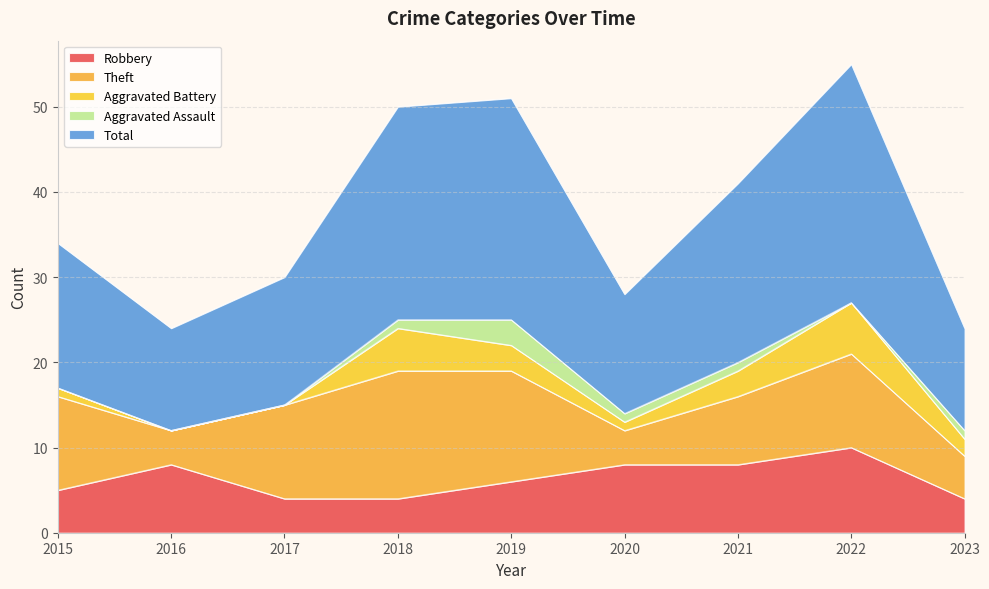

How many positive values does the Aggravated Battery series have?

7